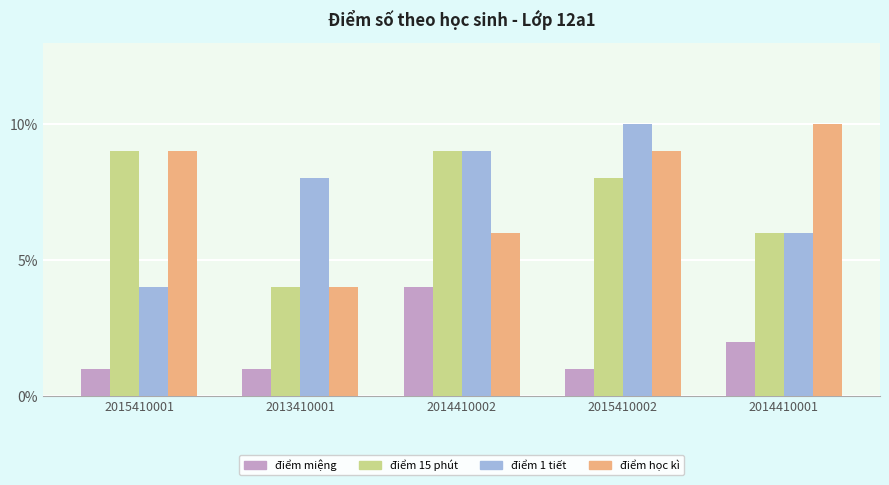

Between 2013410001 and 2015410002, which series saw the biggest shift?

điểm học kì